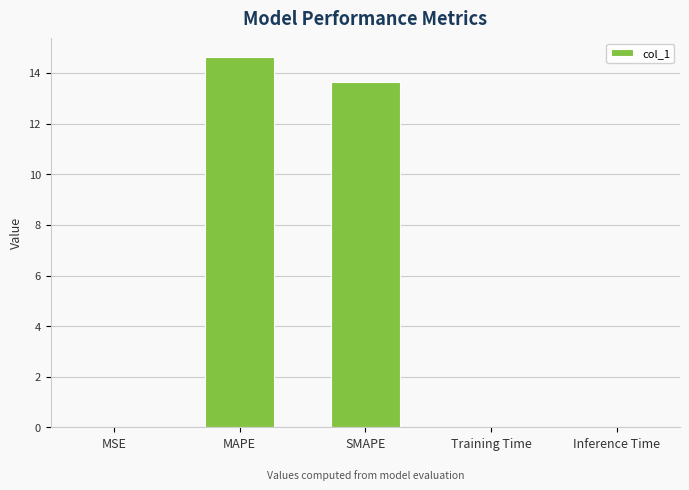

What is the sum of all values?

28.3